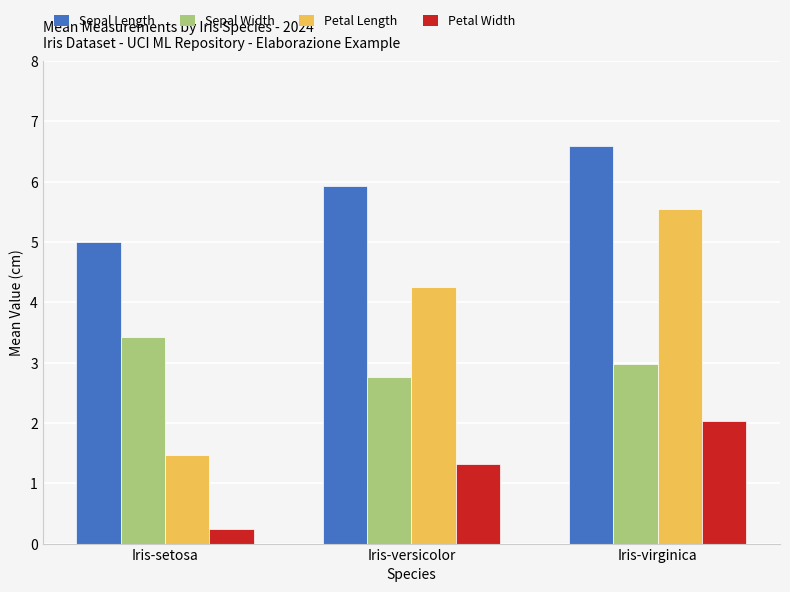

The value of Sepal Width at Iris-versicolor is 4.6. True or false?

False